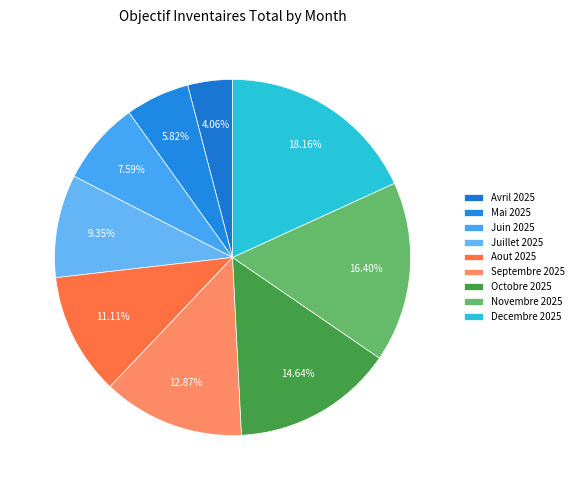

How many segments does this pie chart have?

9